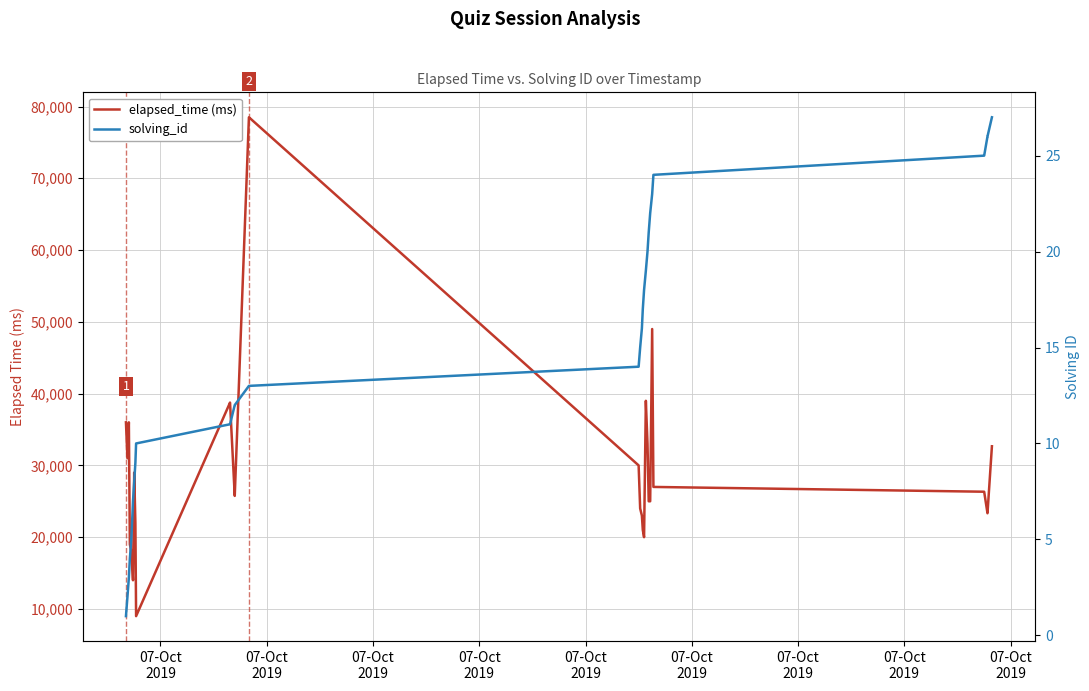

Is this an area chart (filled region under the line)?

No